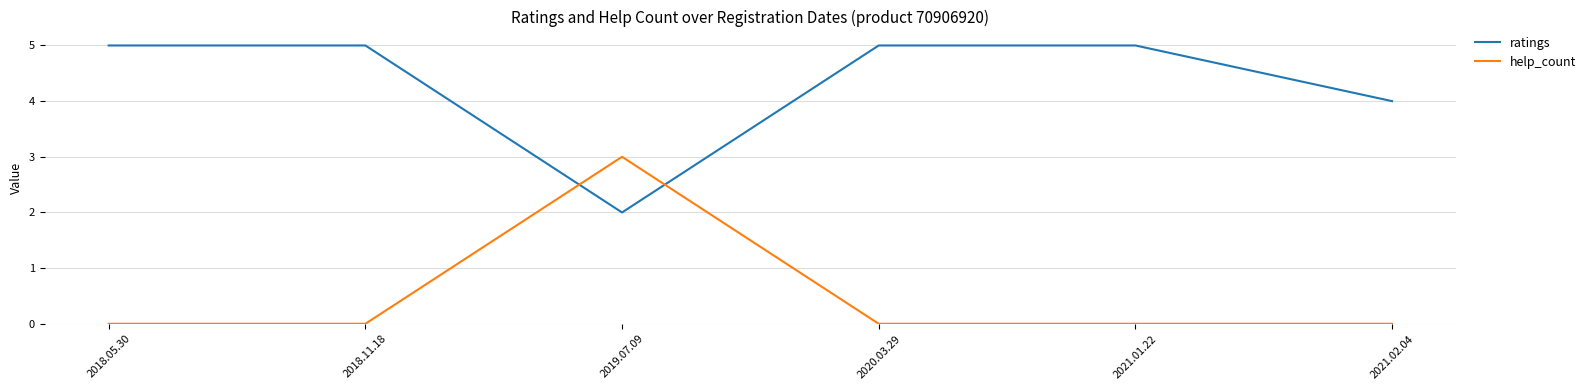

Is the value of ratings at 2021.01.22 greater than the value of help_count at 2020.03.29?

Yes